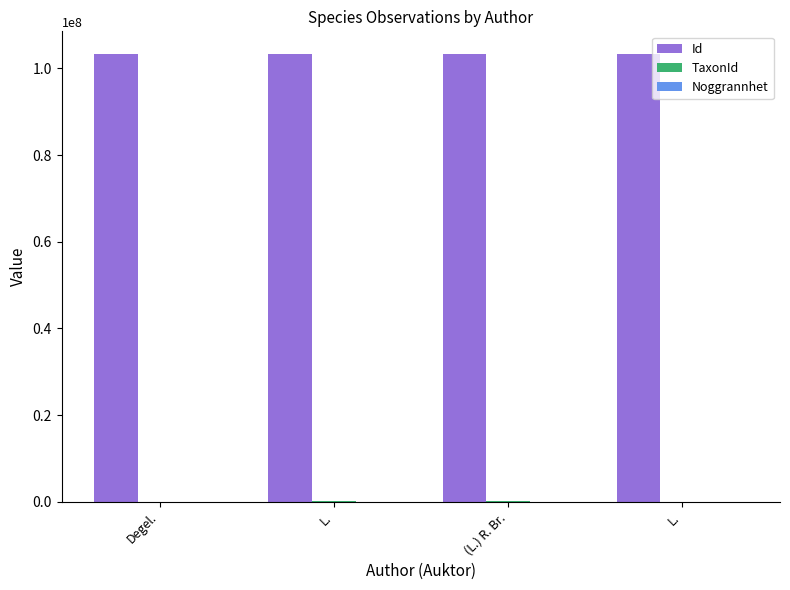

How many distinct data groups are displayed?

3